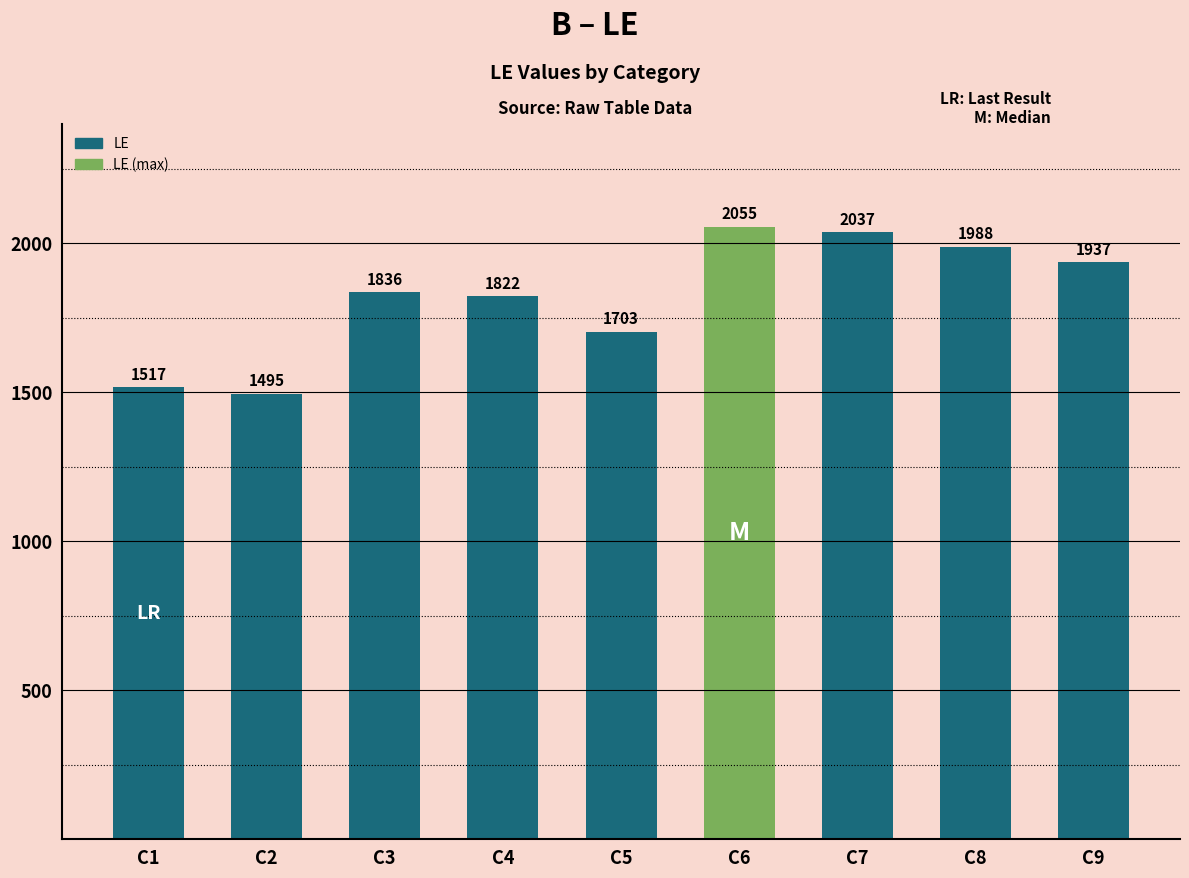

True or false: the data shows 3126 at C8.

False